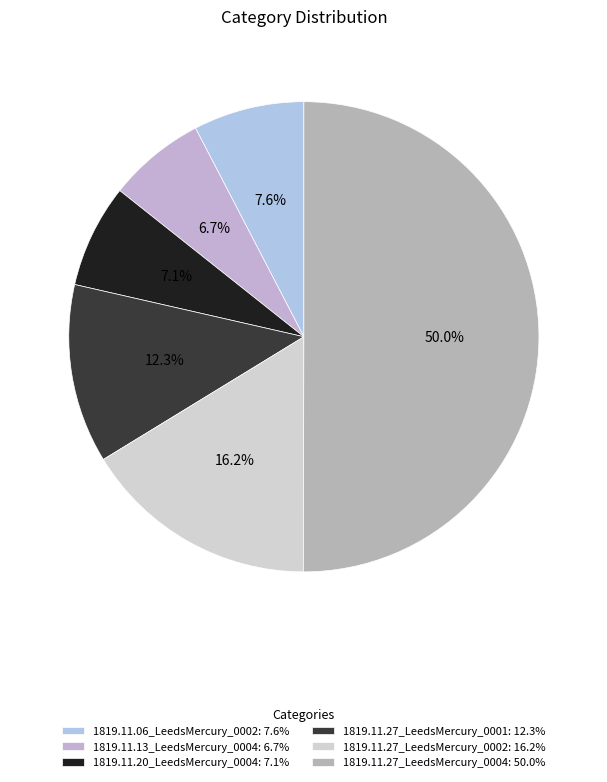

Between 1819.11.27_LeedsMercury_0004 and 1819.11.27_LeedsMercury_0001, which is larger?

1819.11.27_LeedsMercury_0004